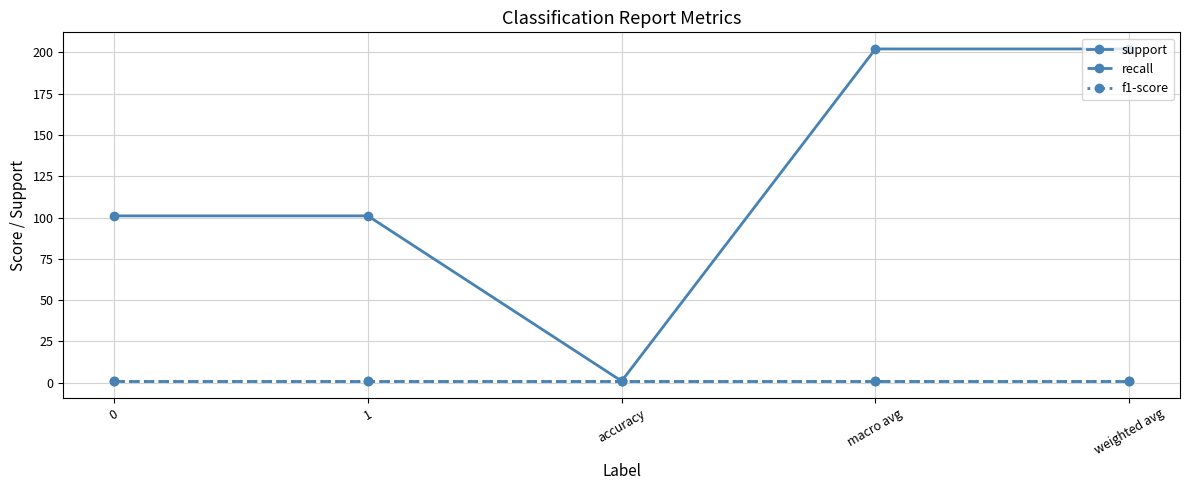

What is the maximum value shown in the chart?

202